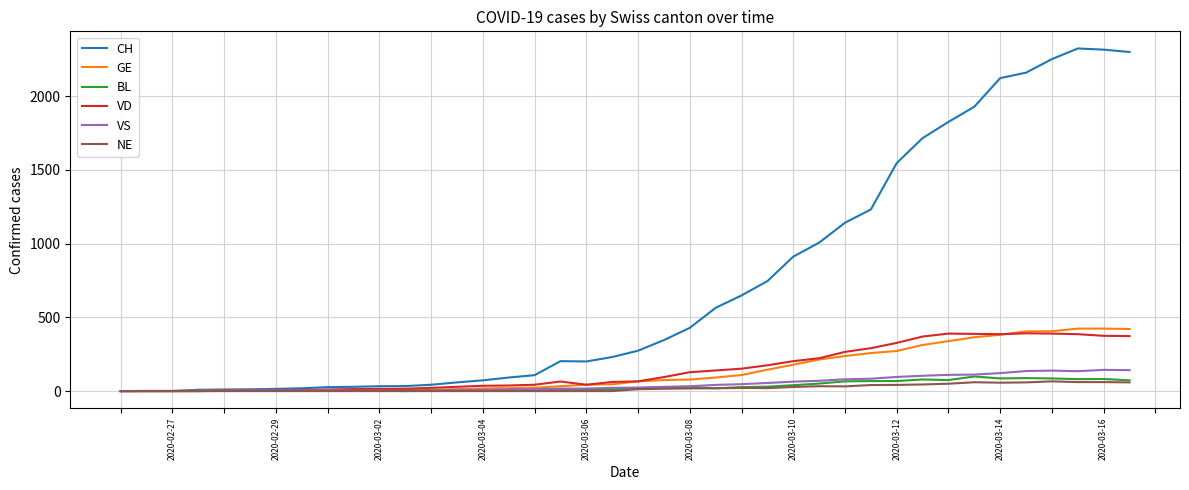

Count the number of categories in the chart.

40